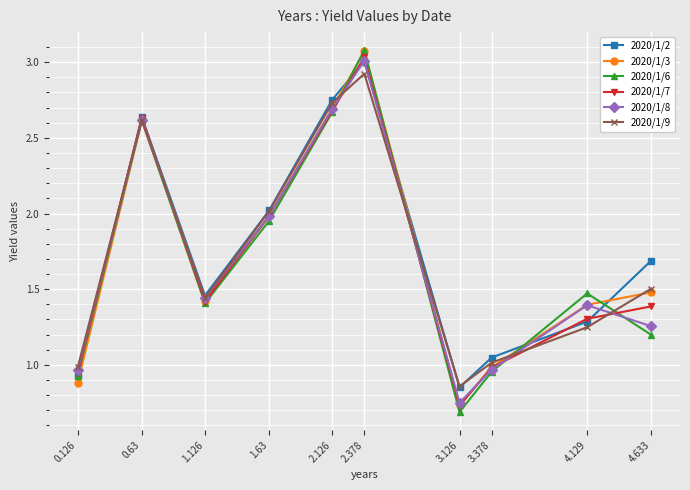

Is it true that 2020/1/8 equals 1.0 at 3.126?

False